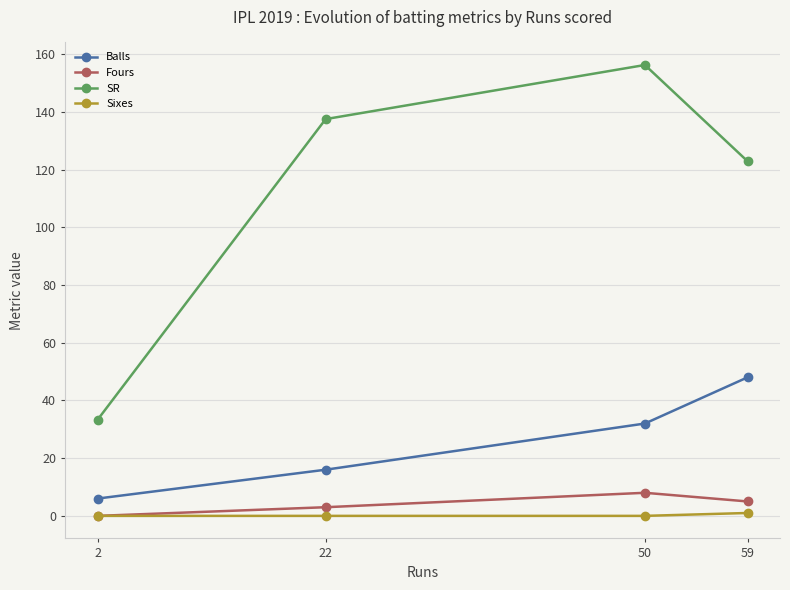

What is the spread (max minus min) of values at 59?

121.9